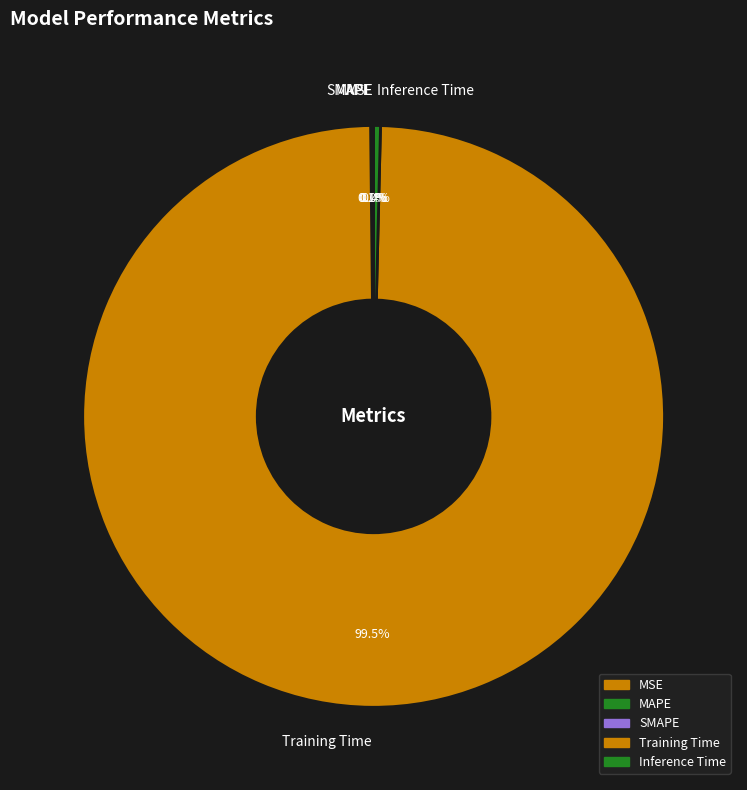

What is the largest slice in the pie chart?

Training Time